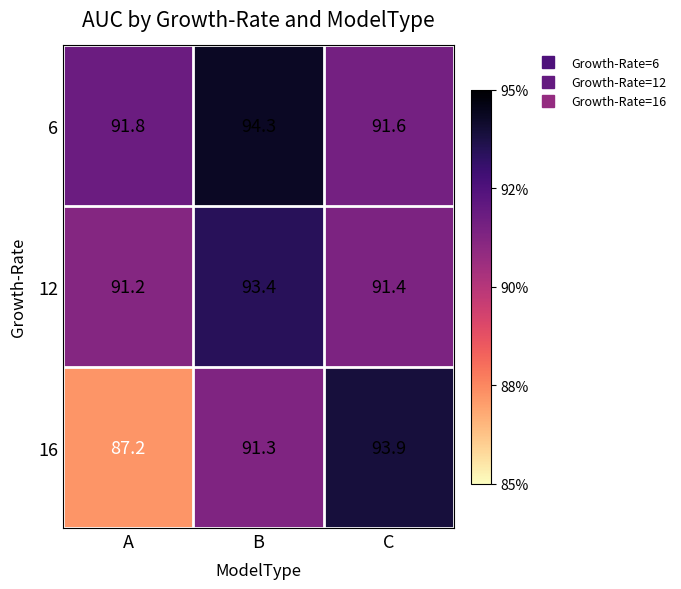

Where is 12 nearest to the value 92?

C